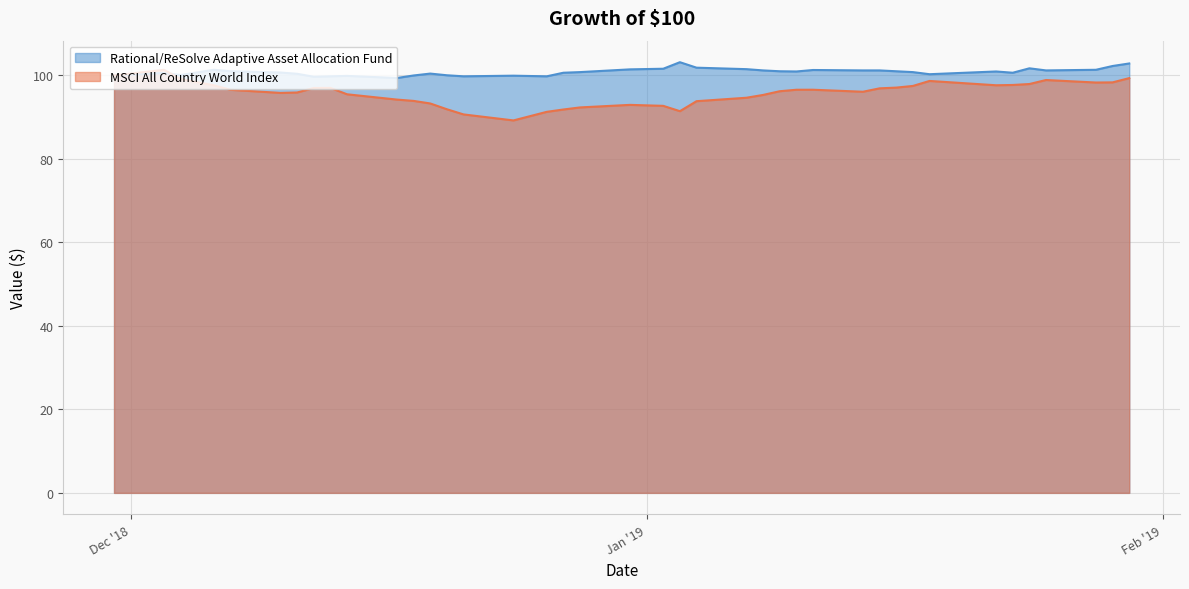

What position from the left is 2018-11-30?

1